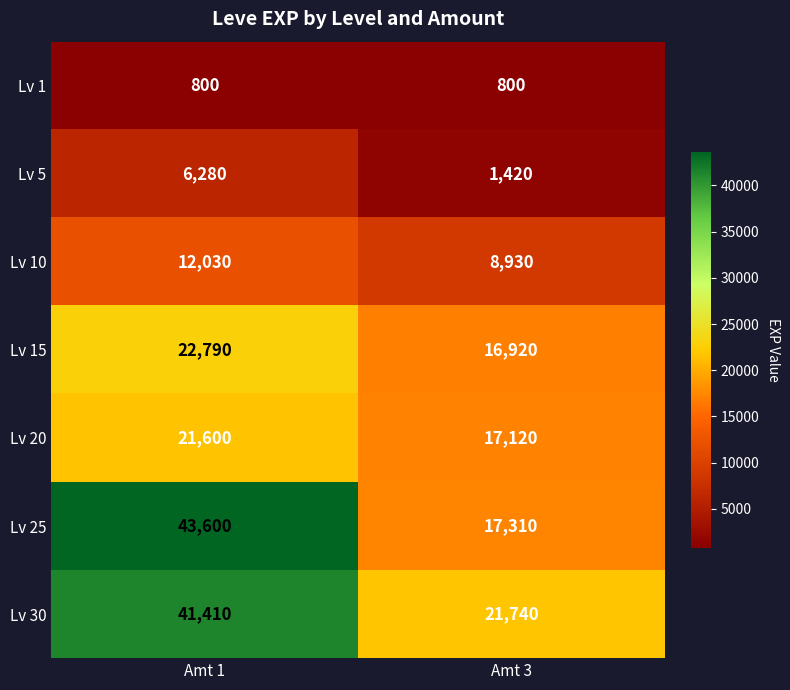

At how many categories does at least one series exceed 7673?

2